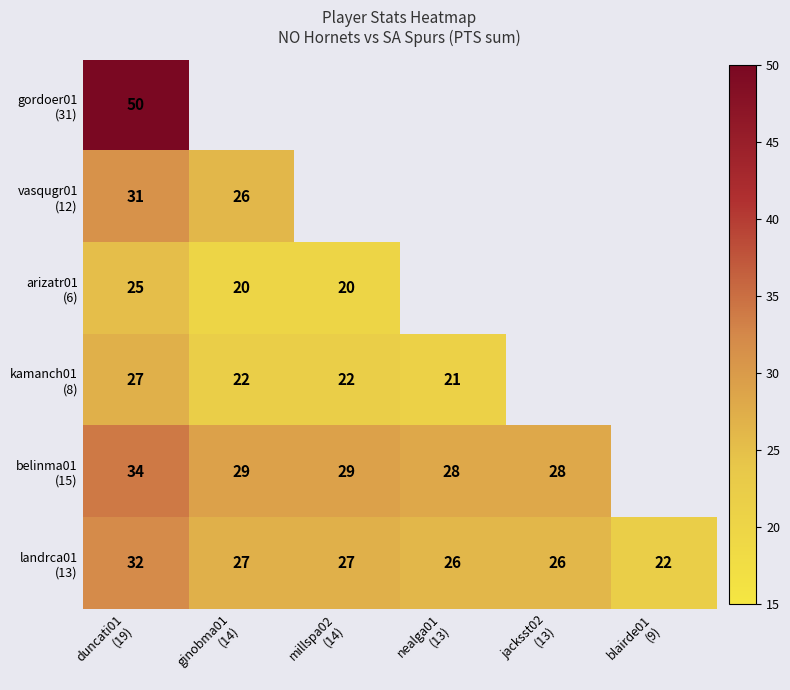

List the labels in order of arizatr01 (6) value, largest first.

duncati01 (19), ginobma01 (14), millspa02 (14), nealga01 (13), jacksst02 (13), blairde01 (9)